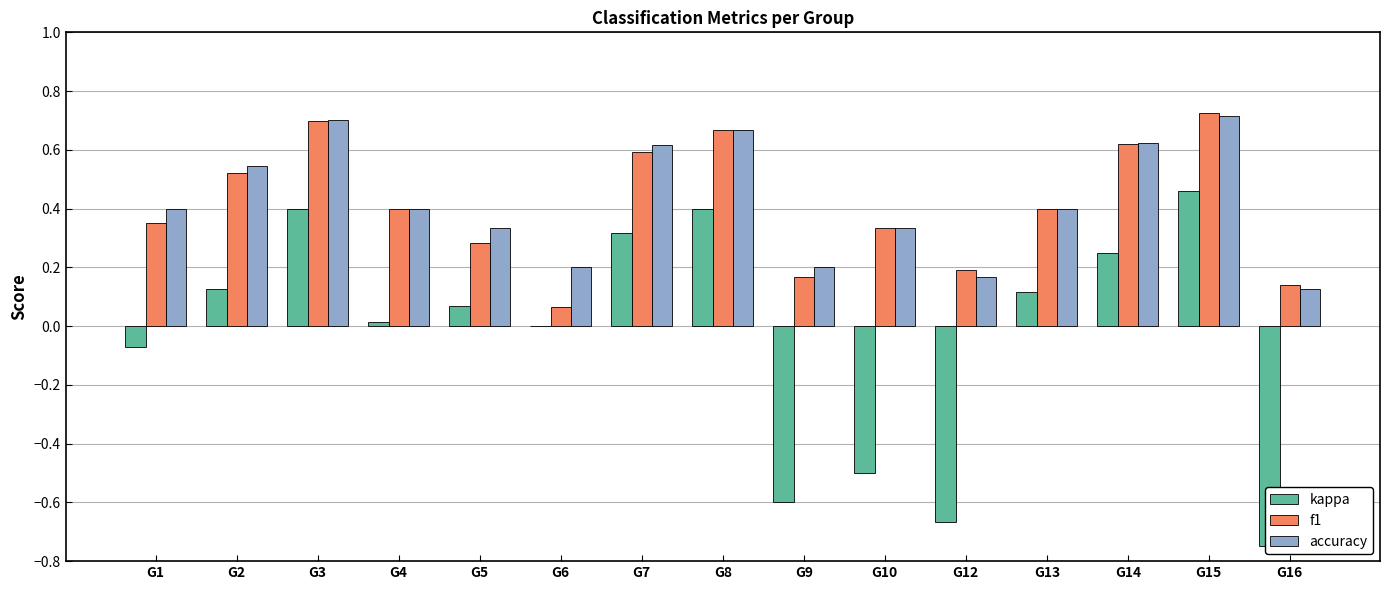

How many negative values does the kappa series have?

5